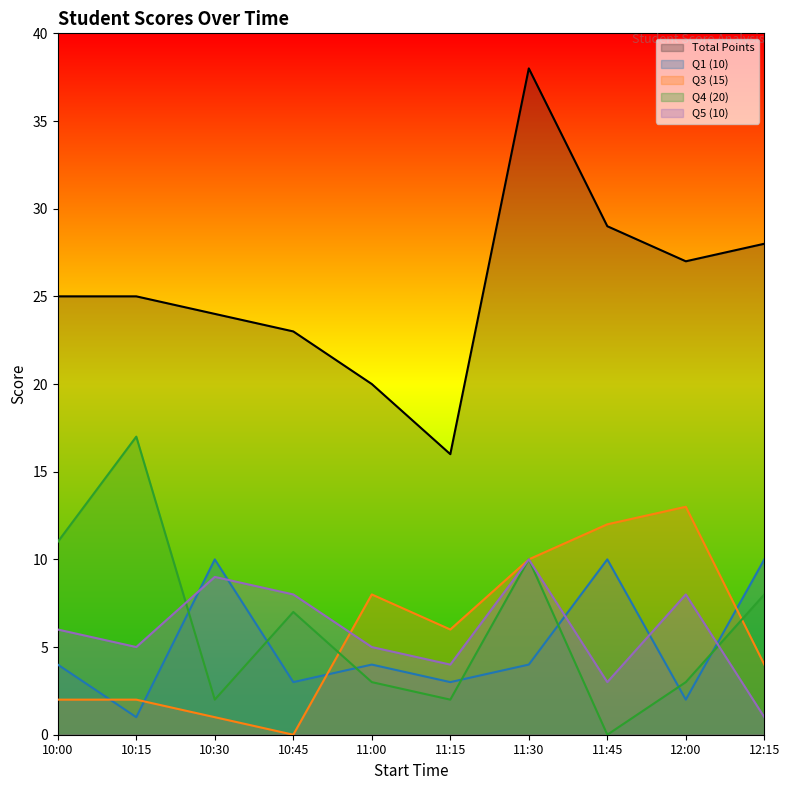

Is it true that Q1 (10) equals 10 at 12:15?

True